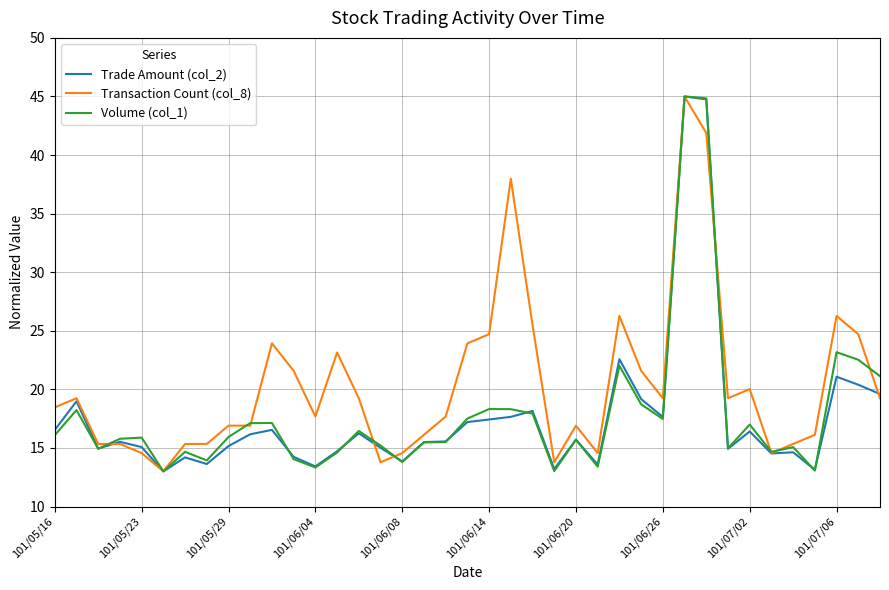

What is the maximum value for Trade Amount (col_2)?

45.0